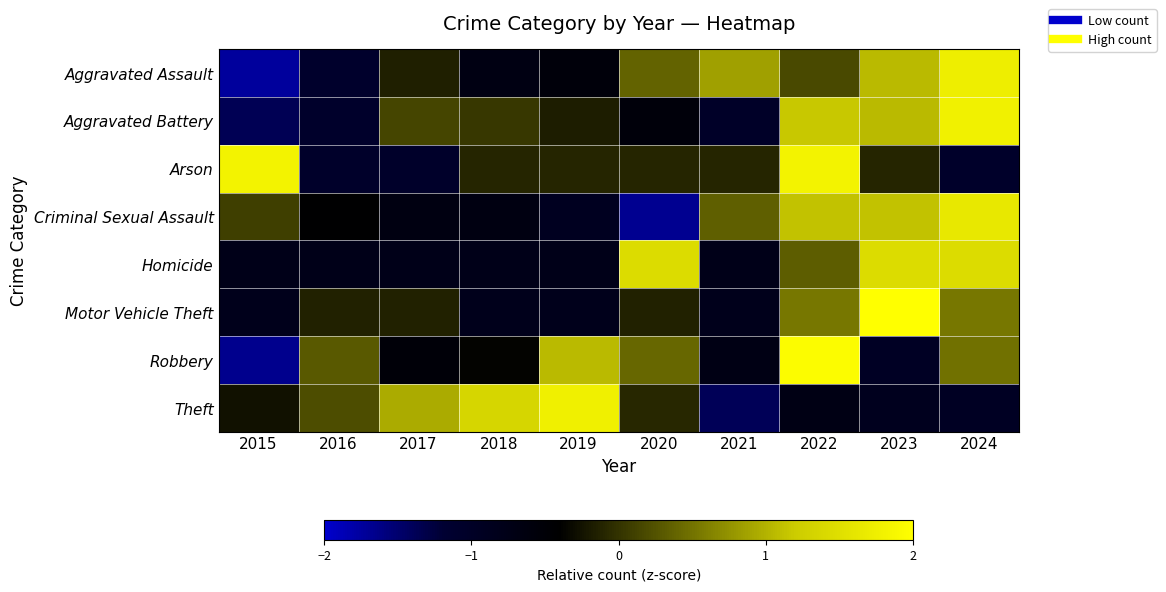

Rank the series at 2019 from lowest to highest value.

Criminal Sexual Assault, Motor Vehicle Theft, Homicide, Aggravated Assault, Aggravated Battery, Arson, Robbery, Theft